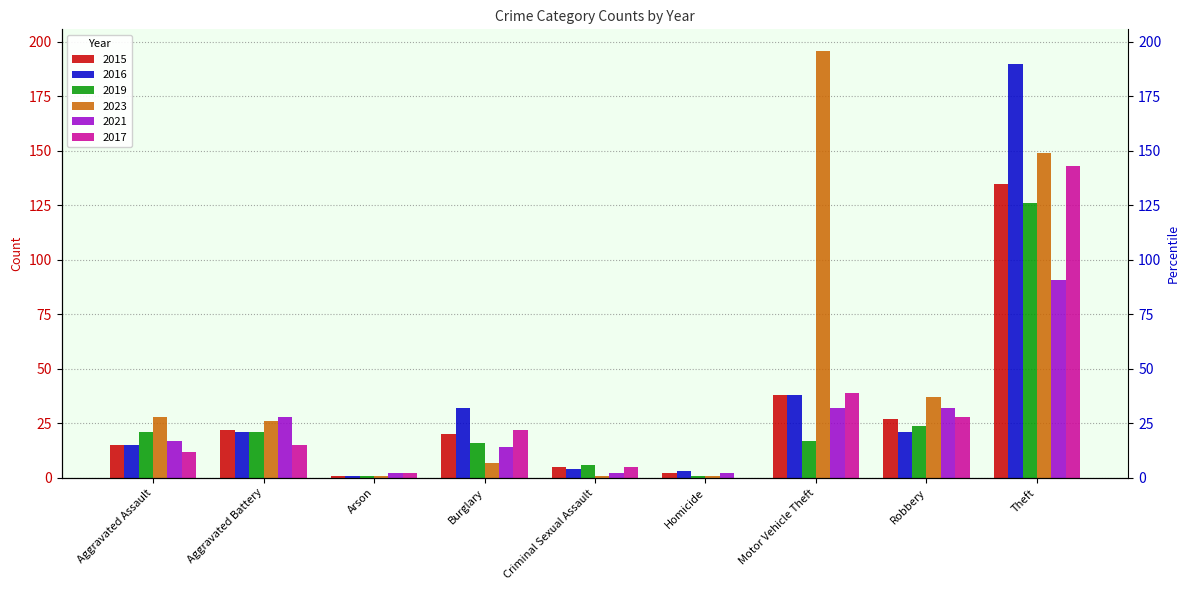

What is the sum of the 2017 values at Motor Vehicle Theft and Aggravated Assault?

51